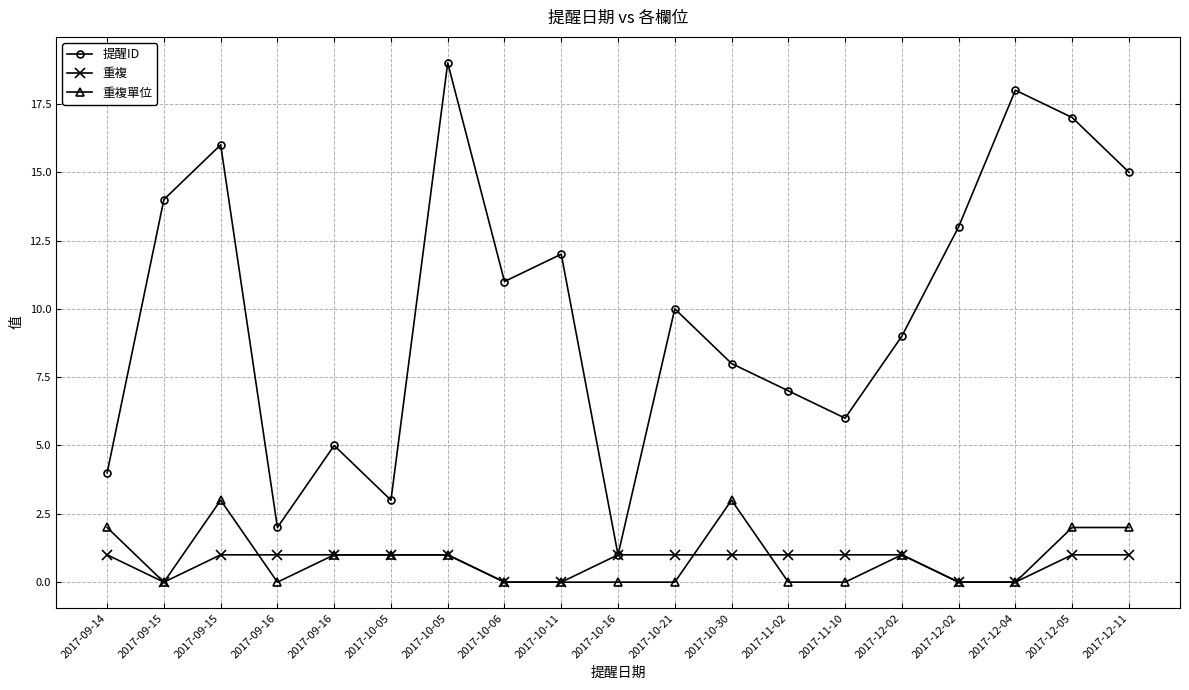

What is the average value of the 重複單位 series?

1